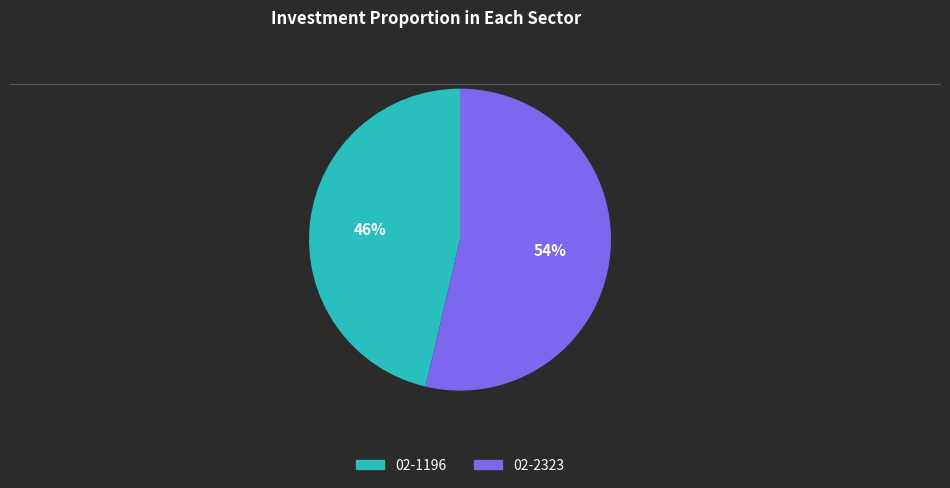

What percentage is the 02-1196 slice, to the nearest percent?

46%